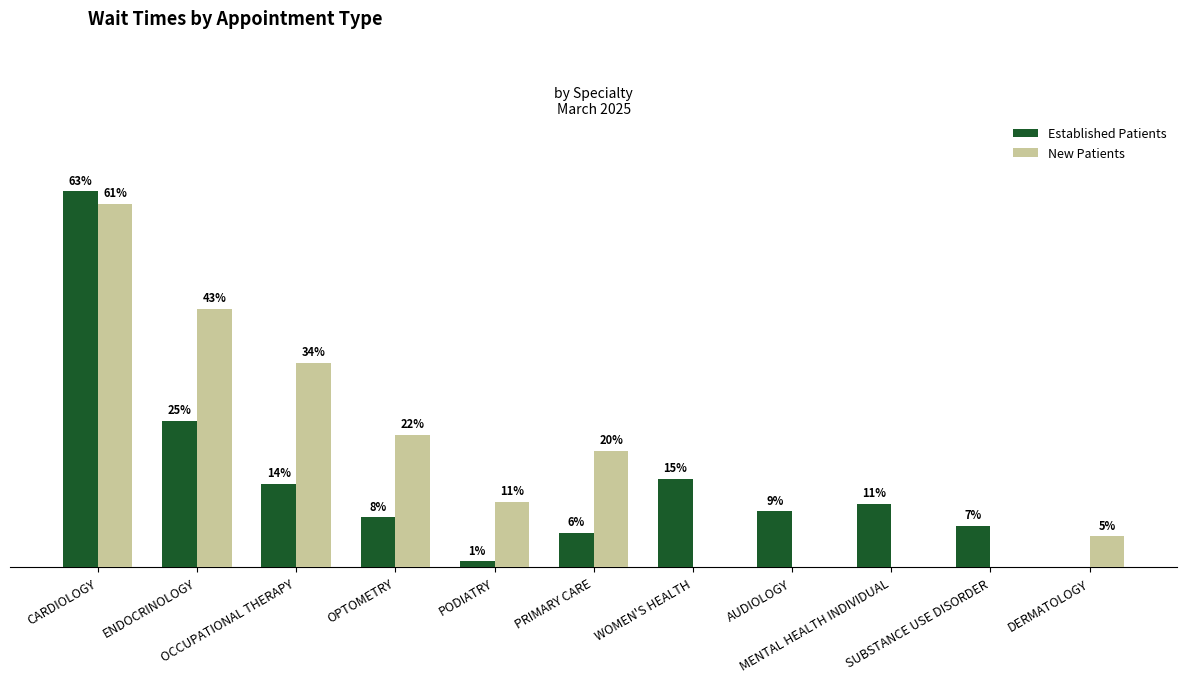

What are all the series names shown in the legend?

Established Patients, New Patients